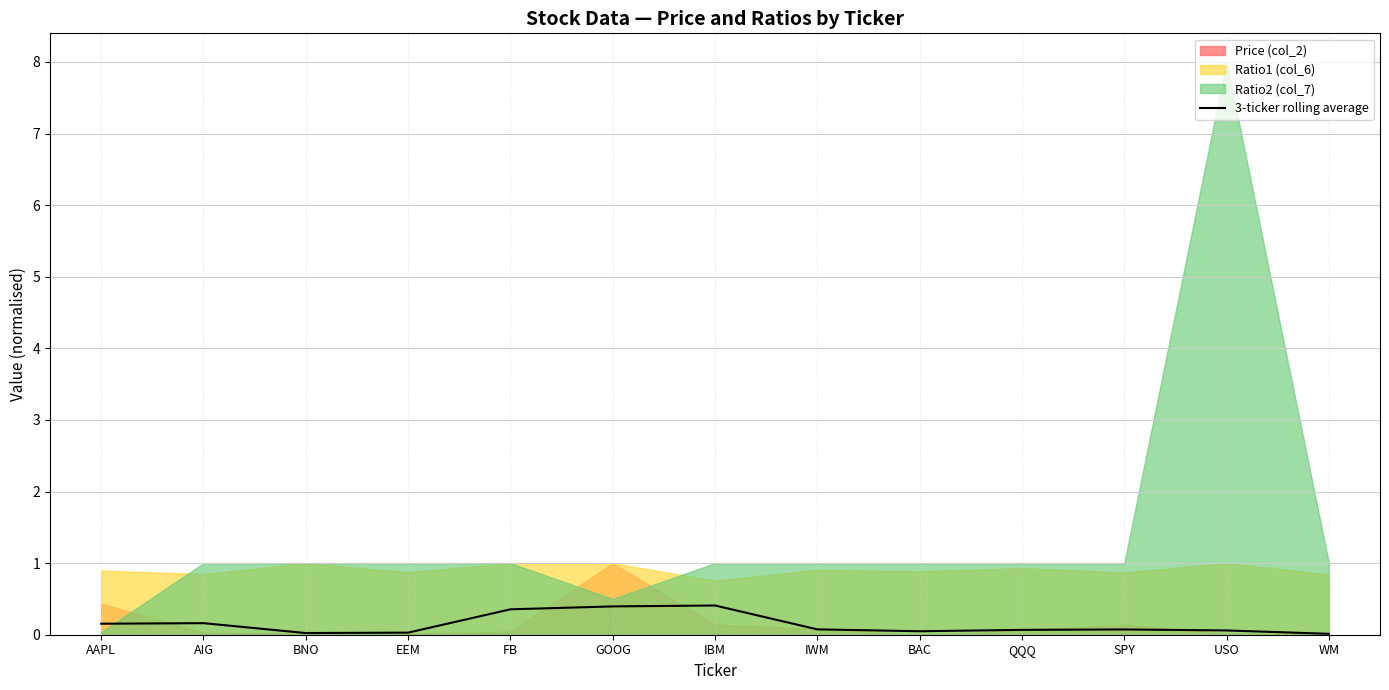

Read the value at USO.

0.1